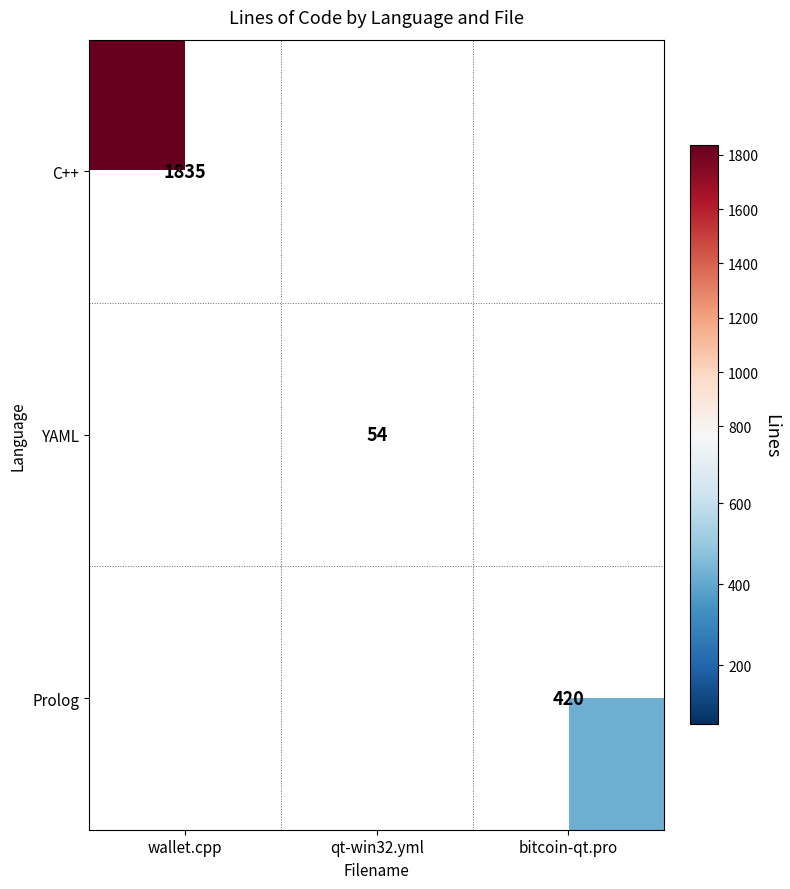

The C++ series shows 1059 at wallet.cpp. True or false?

False